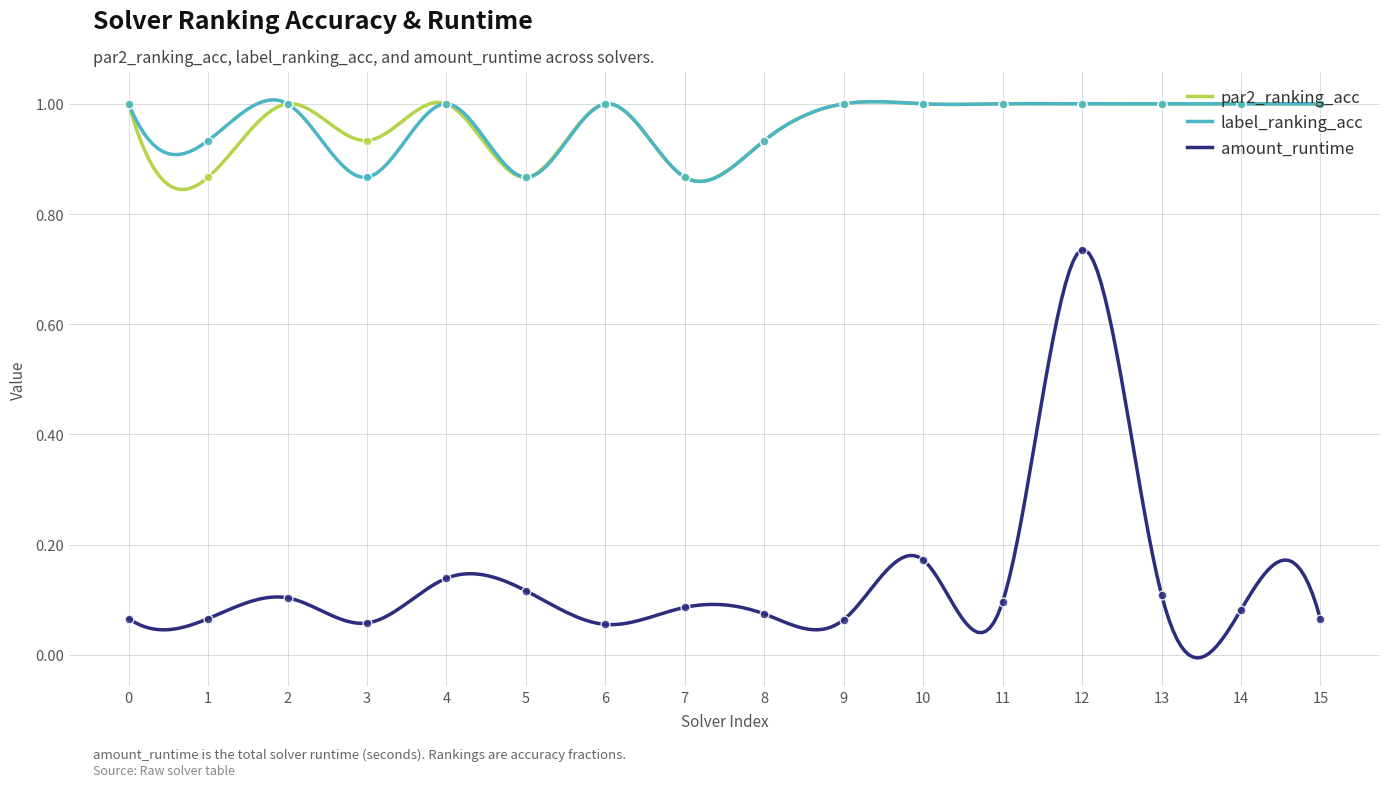

At how many categories does at least one series exceed 0?

16